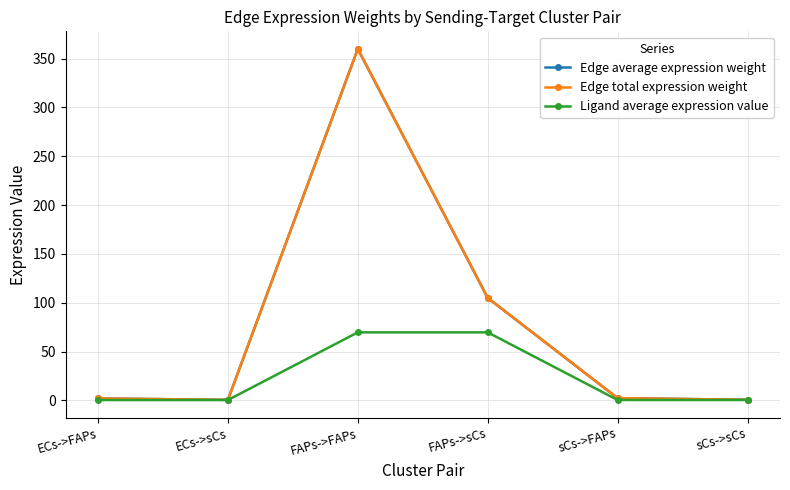

Reading left to right, list all the values displayed in this chart.

Edge average expression weight: ECs->FAPs=2.0	ECs->sCs=0.6	FAPs->FAPs=360.0	FAPs->sCs=105.0	sCs->FAPs=2.3	sCs->sCs=0.7
Edge total expression weight: ECs->FAPs=2.0	ECs->sCs=0.6	FAPs->FAPs=360.0	FAPs->sCs=105.0	sCs->FAPs=2.3	sCs->sCs=0.7
Ligand average expression value: ECs->FAPs=0.4	ECs->sCs=0.4	FAPs->FAPs=69.7	FAPs->sCs=69.7	sCs->FAPs=0.5	sCs->sCs=0.5